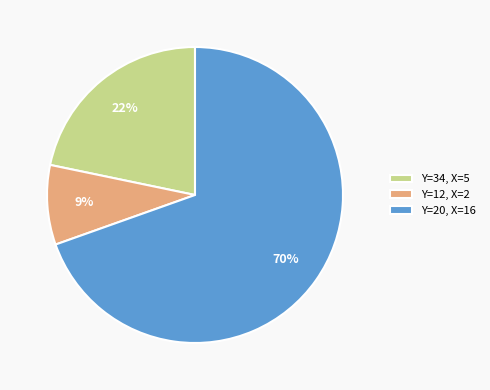

To the nearest percent, what is the average slice percentage?

33%